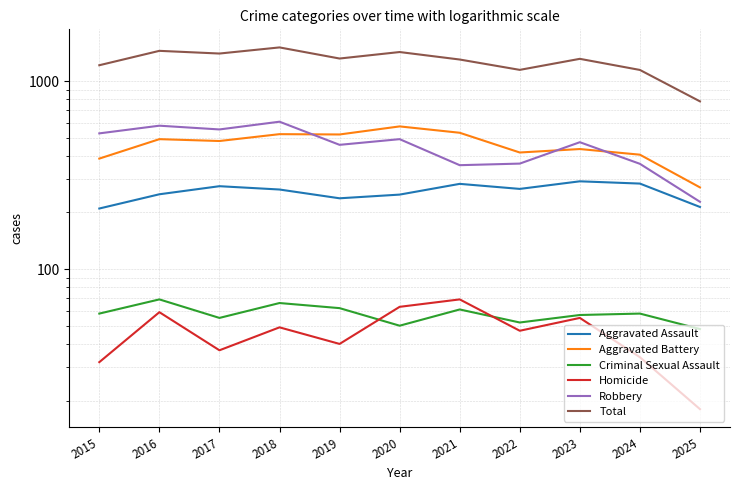

What is the difference between the maximum and minimum values in the Aggravated Battery series?

302